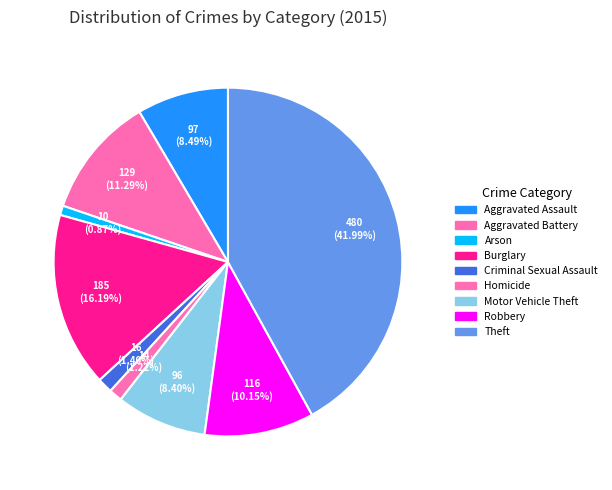

How many segments does this pie chart have?

9